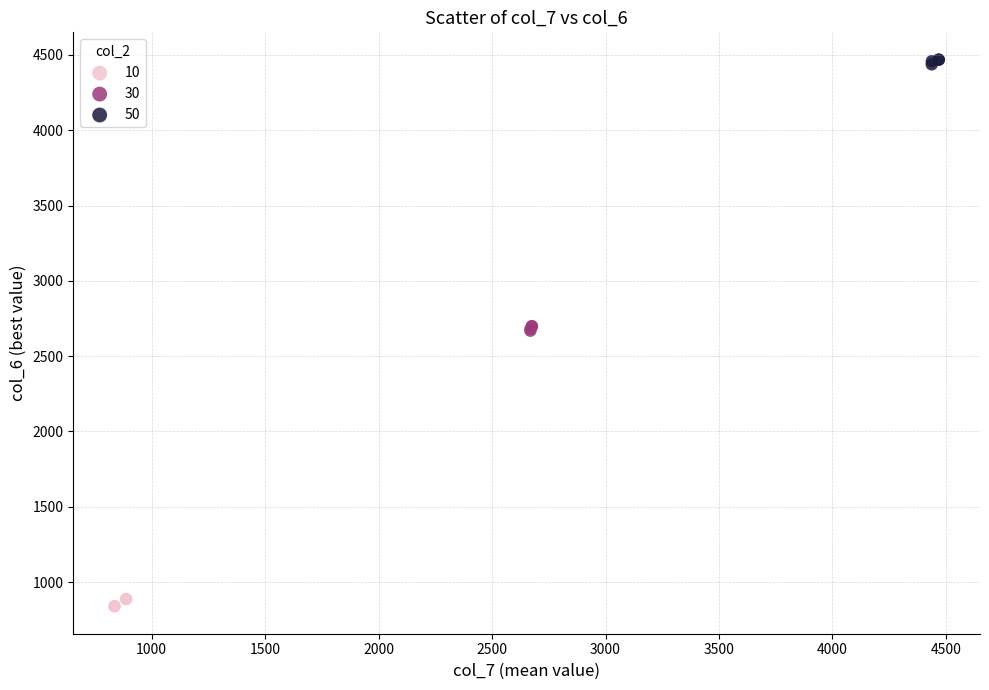

Which series reaches the maximum Y coordinate?

50